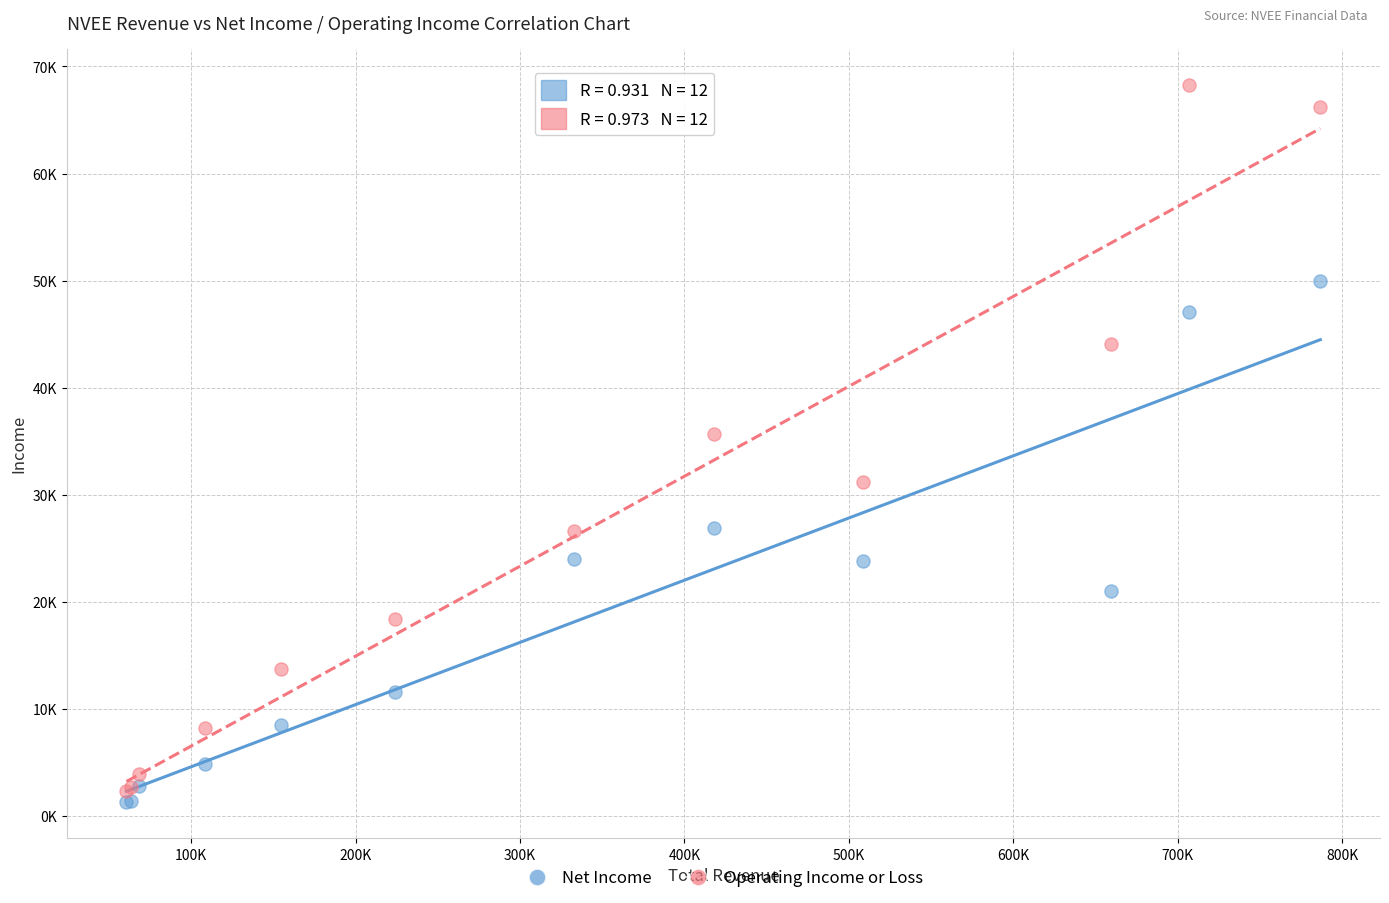

Which series has the largest Y range (max minus min)?

Operating Income or Loss